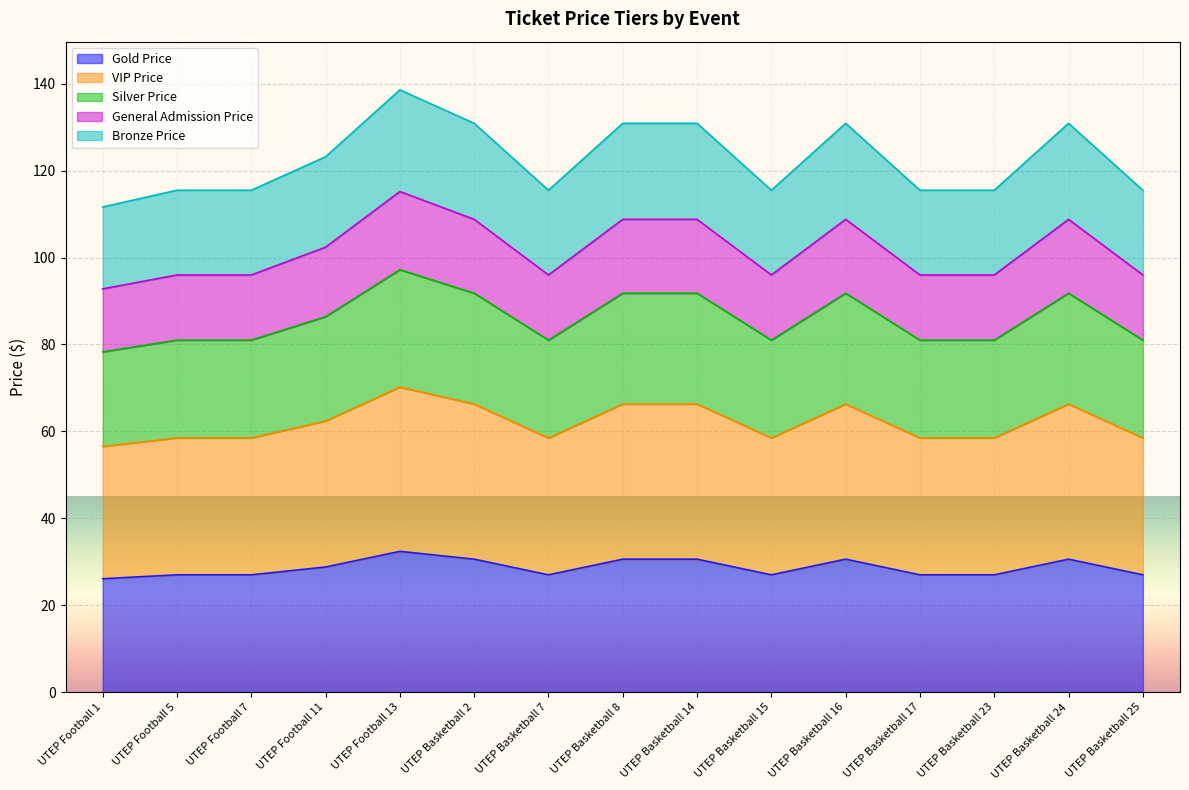

At which label does Silver Price reach its minimum?

UTEP Football 1